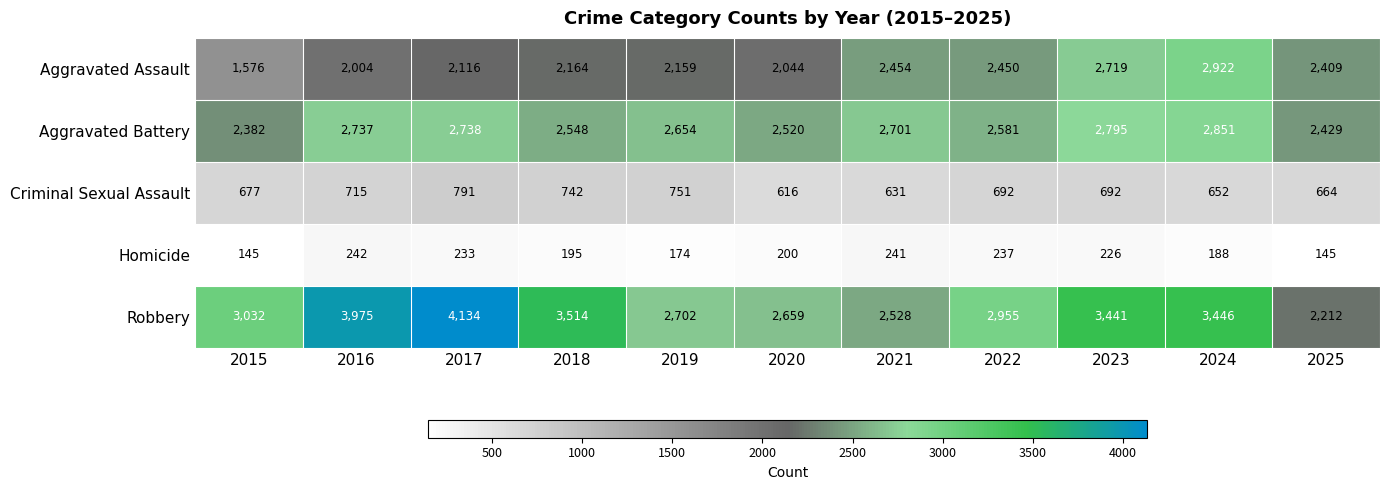

Is the value of Homicide at 2019 greater than the value of Criminal Sexual Assault at 2019?

No